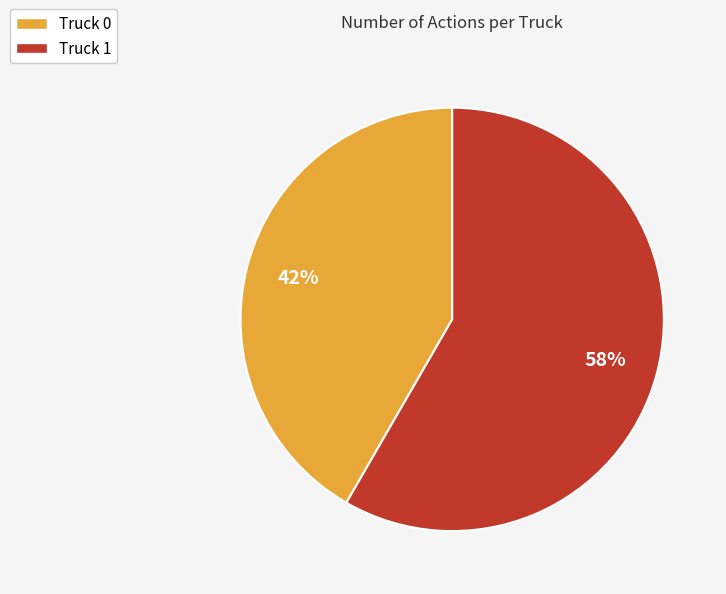

Rank the categories by value from lowest to highest.

Truck 0, Truck 1